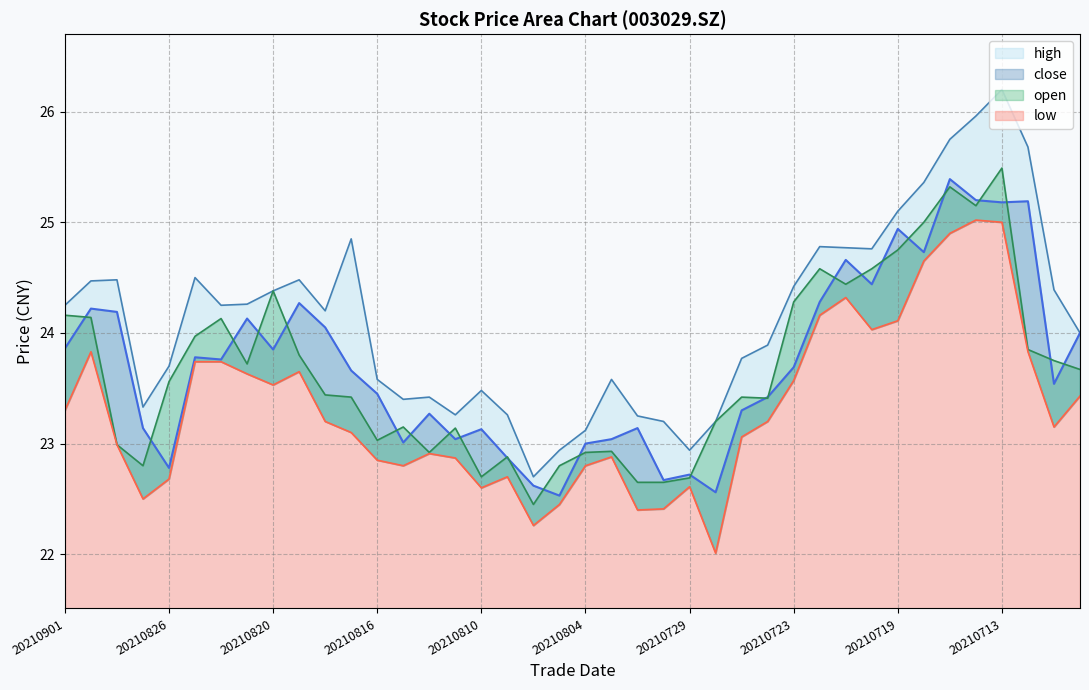

List the labels in order of high value, largest first.

20210713, 20210714, 20210715, 20210712, 20210716, 20210719, 20210817, 20210722, 20210721, 20210720, 20210825, 20210830, 20210819, 20210831, 20210723, 20210709, 20210820, 20210823, 20210901, 20210824, 20210818, 20210708, 20210726, 20210727, 20210826, 20210816, 20210803, 20210810, 20210812, 20210813, 20210827, 20210811, 20210809, 20210802, 20210730, 20210728, 20210804, 20210805, 20210729, 20210806